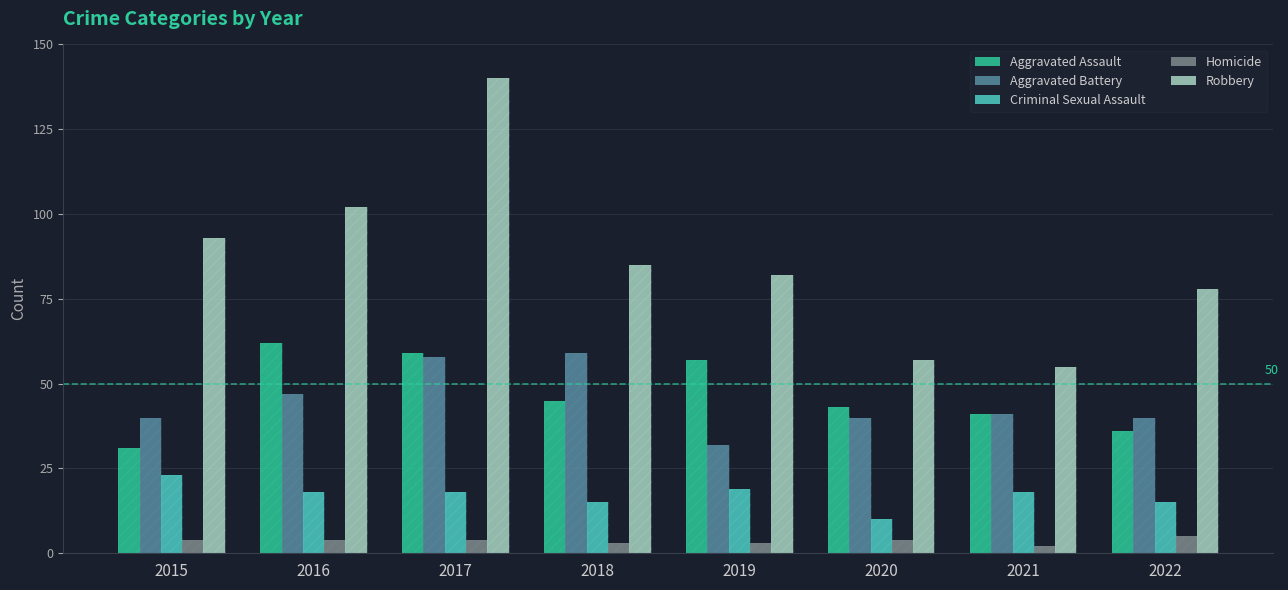

What is the difference between the Aggravated Battery values at 2018 and 2020?

19